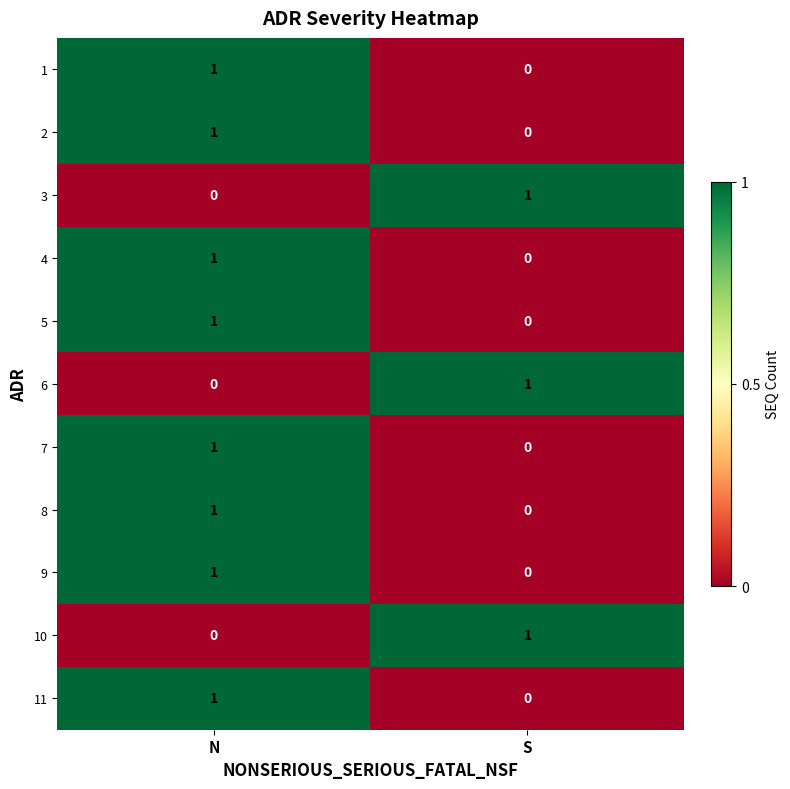

At how many categories does at least one series exceed 0?

2